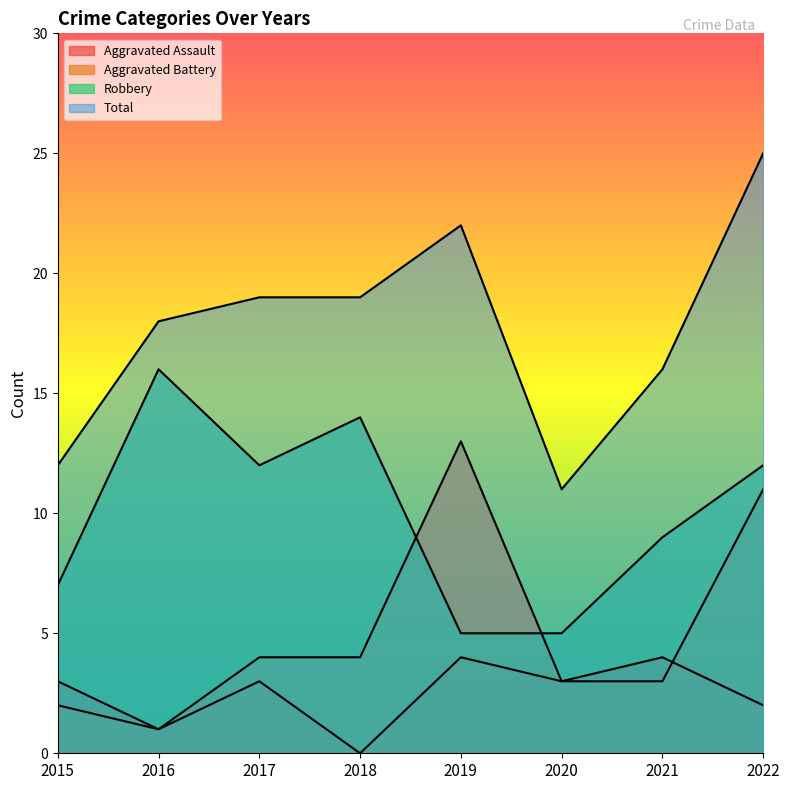

Which category has the lowest value in the Aggravated Battery series?

2016